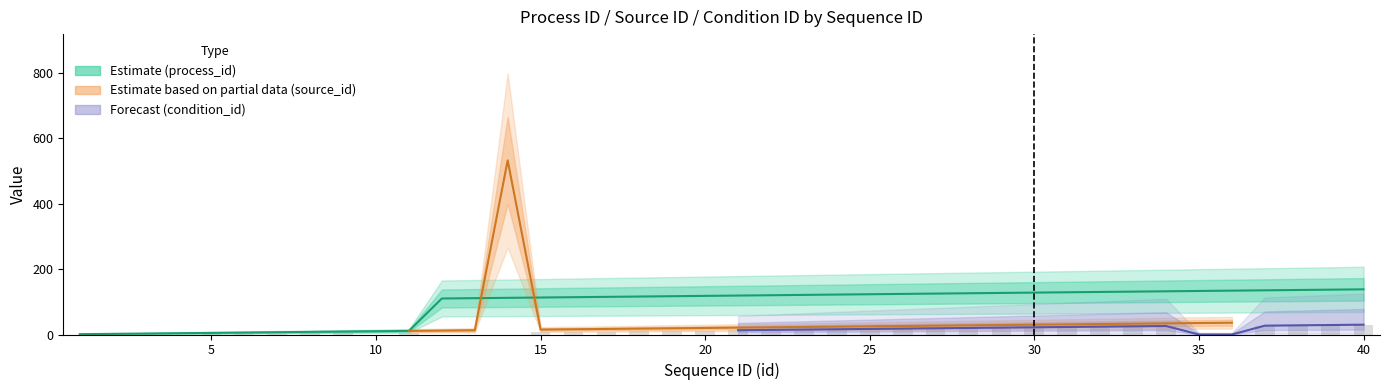

How many bars are there in total?

80